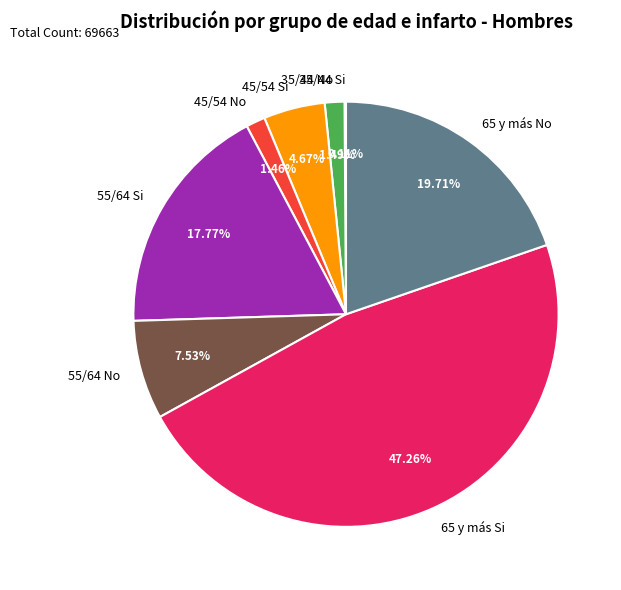

Does any single category account for the majority?

No